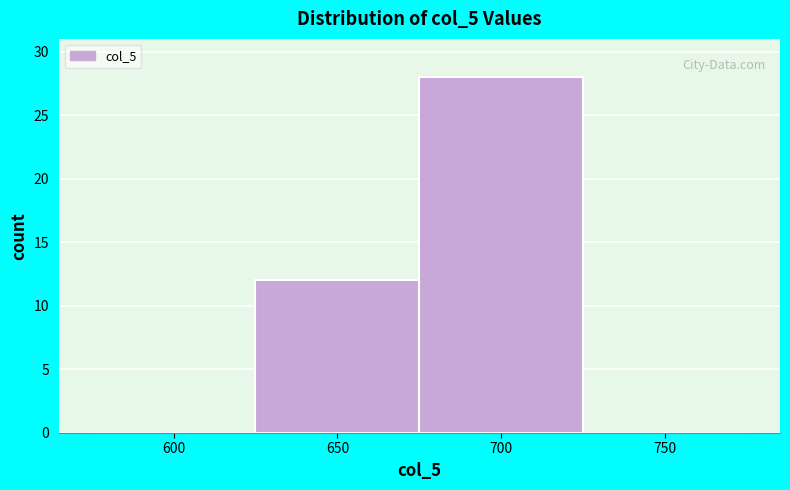

Reading left to right, transcribe all the data shown in this chart.

600=0	650=12	700=28	750=0